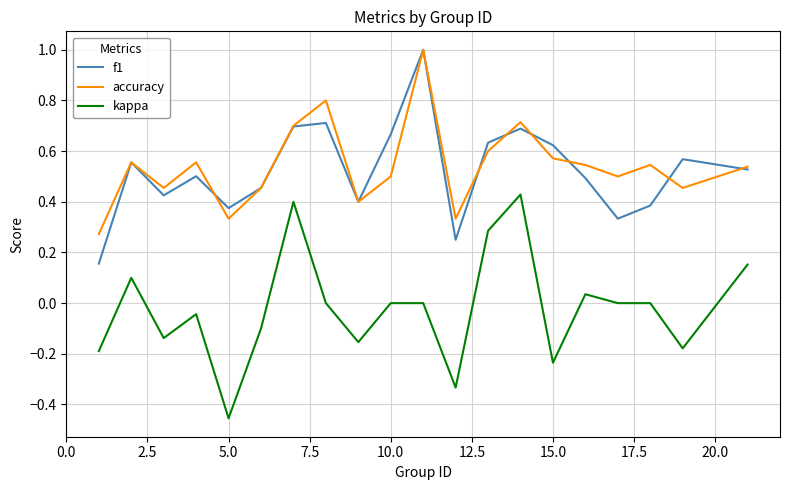

What is the maximum value shown in the chart?

1.0